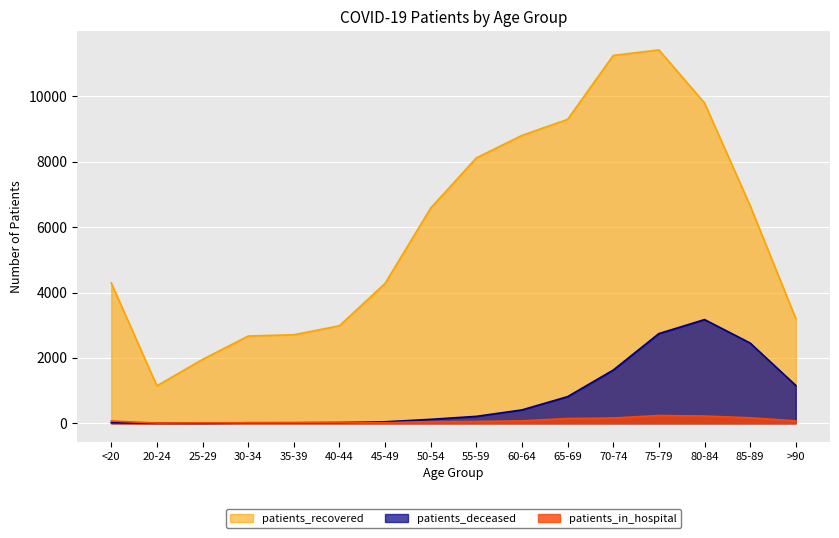

Reading left to right, what are all the values shown in this chart?

patients_recovered: 4293	1145	1955	2668	2709	2983	4279	6584	8118	8806	9296	11252	11420	9799	6656	3205
patients_deceased: 16	4	3	16	17	23	46	120	212	409	815	1628	2743	3172	2455	1157
patients_in_hospital: 69	8	14	16	18	26	17	51	57	74	146	162	238	221	168	73